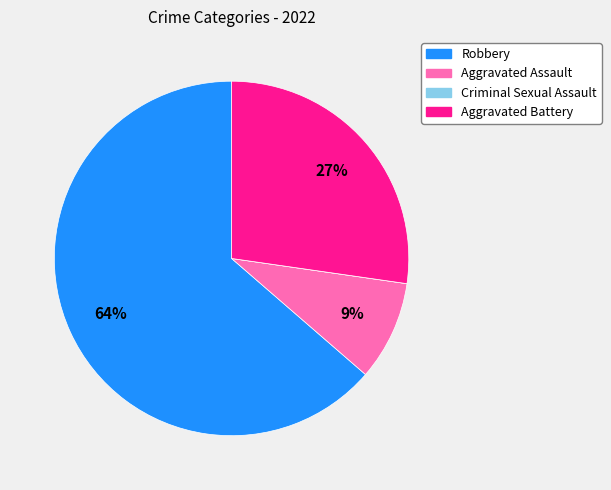

Do Aggravated Battery and Aggravated Assault together represent more than half of the pie?

No